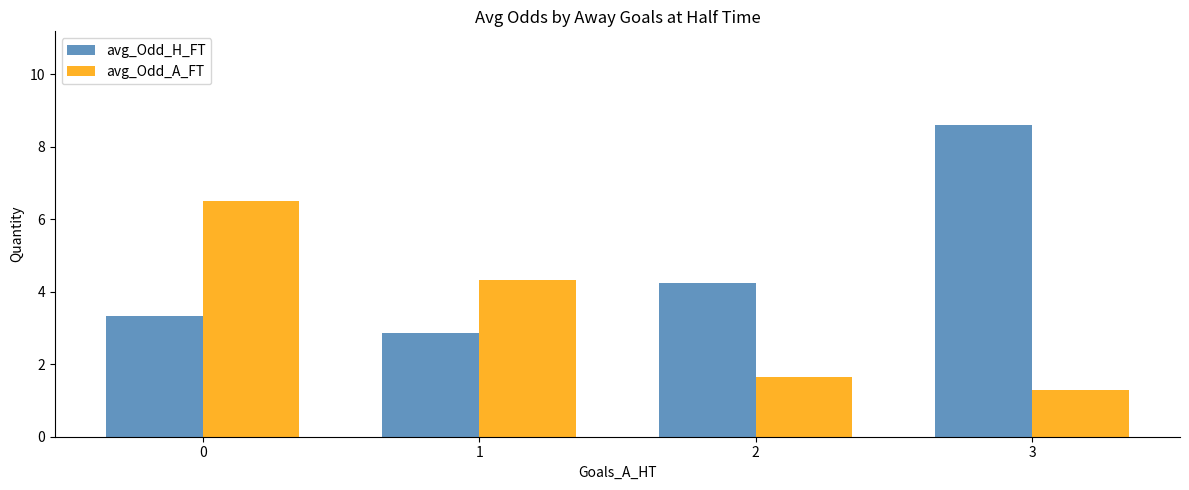

What is the minimum value for avg_Odd_A_FT?

1.3